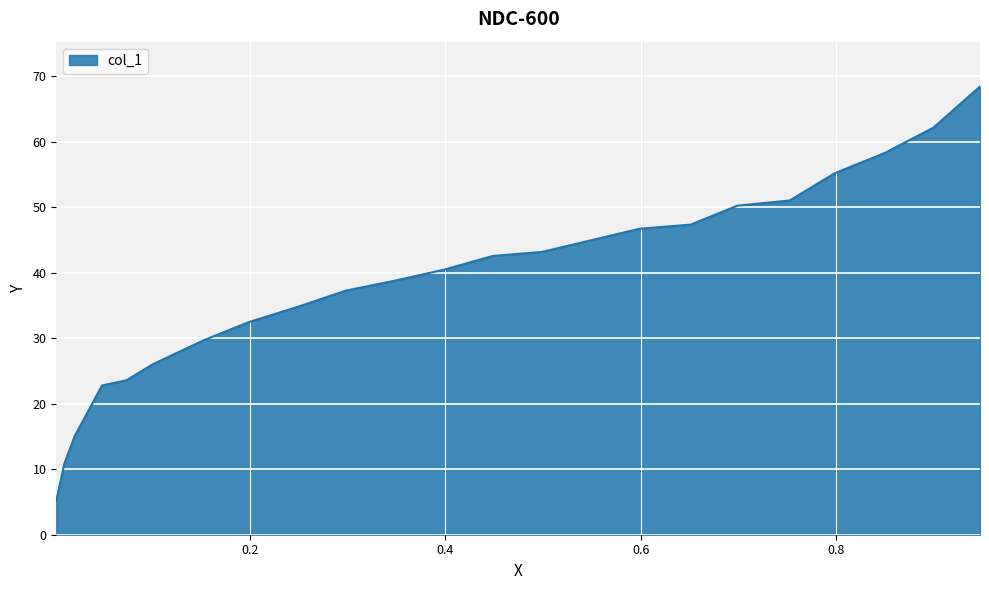

What position from the left is 0.3509?

12